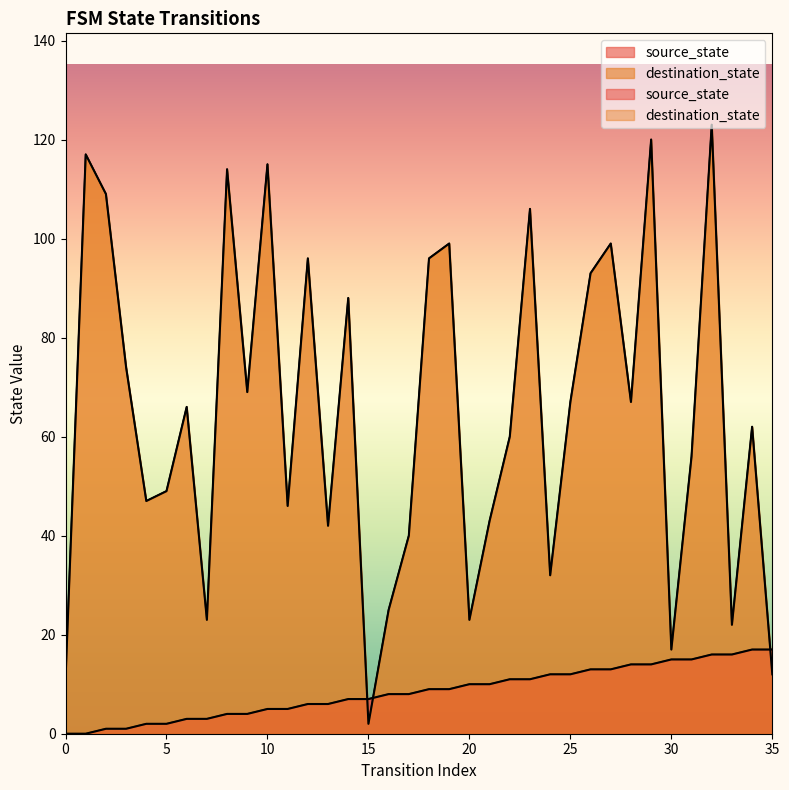

Which series ends up on top after the final intersection of source_state and destination_state?

source_state